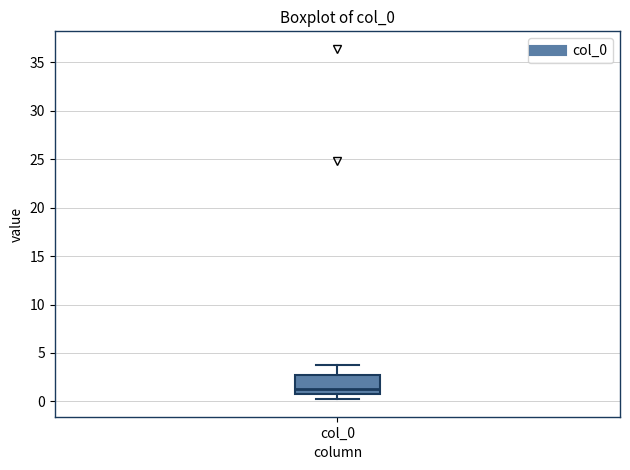

Read this box plot against the y-axis: the position of the median line, the range covered by the box, and the ends of both whiskers. The values are not printed on the chart, so give them approximately, as read against the axis.

median 1.5, box 1.0 to 2.5, whiskers 0.0 to 4.0